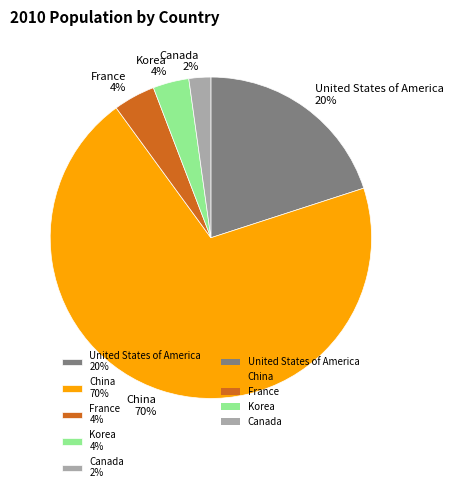

Combined, do China and Korea account for over 50%?

Yes